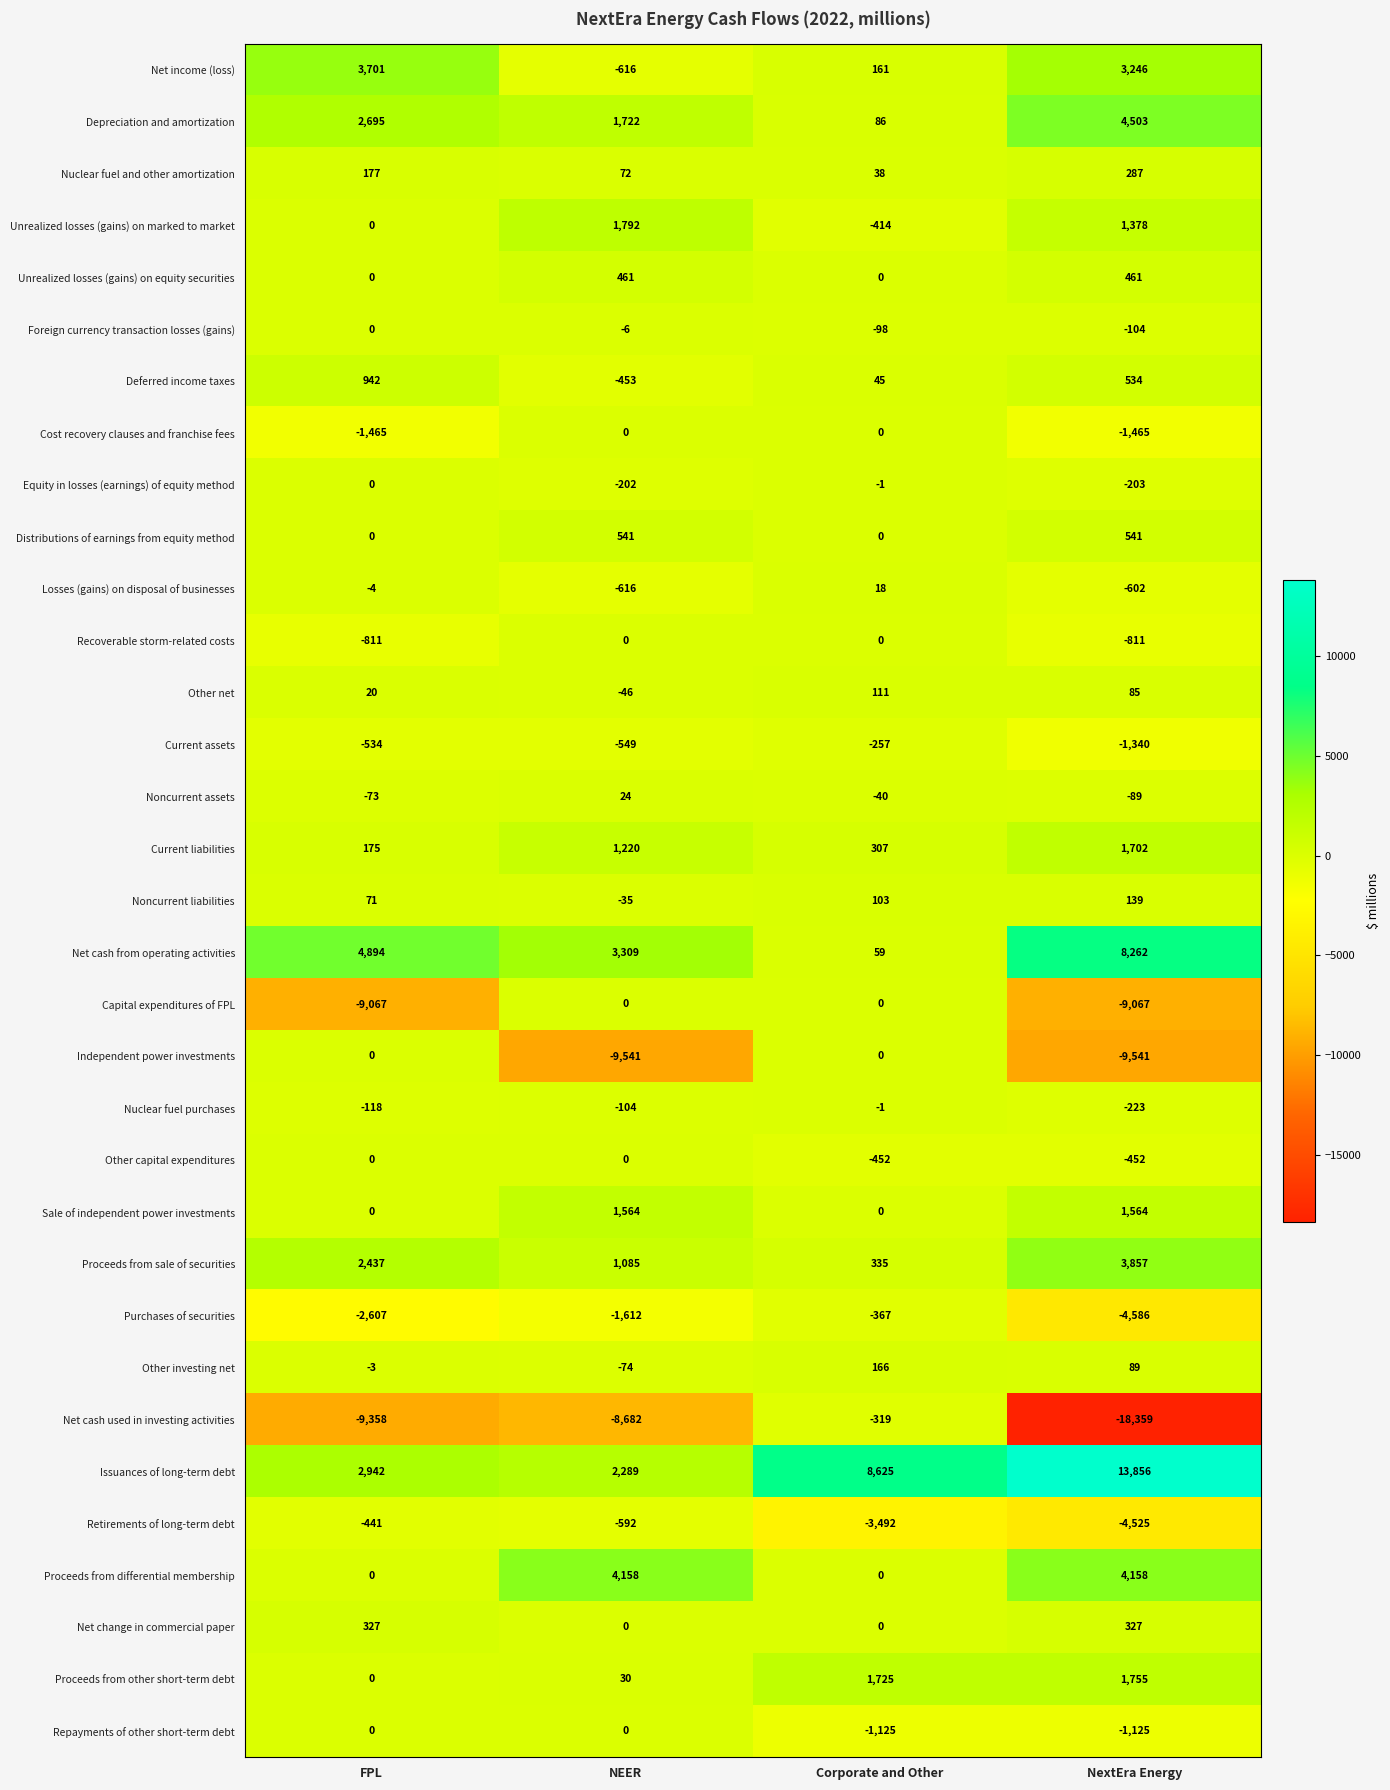

What is the greatest value displayed?

13856